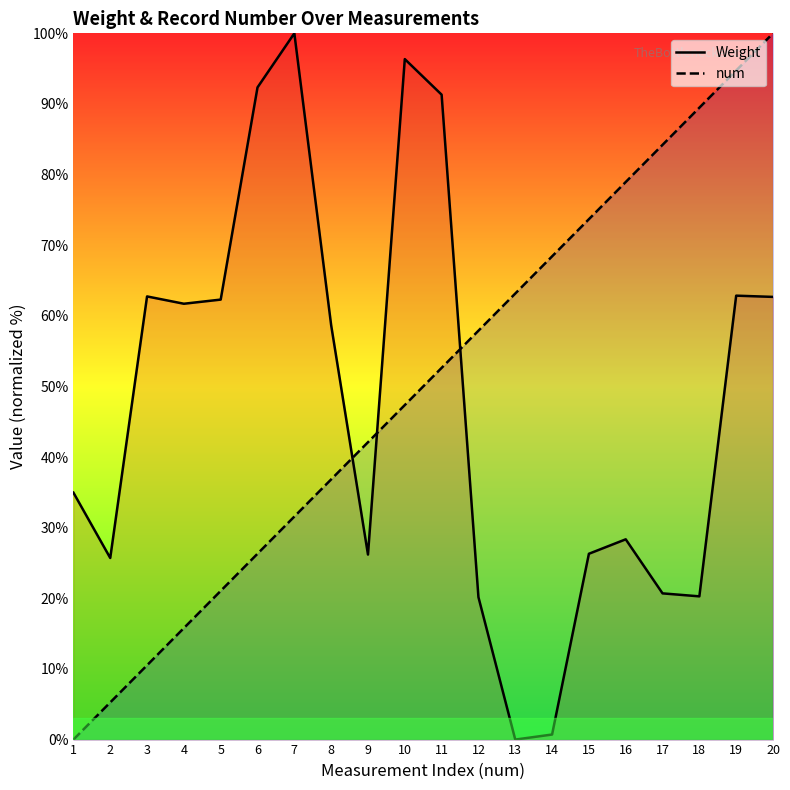

In Weight, how many points are lower than both neighbors (excluding endpoints)?

5